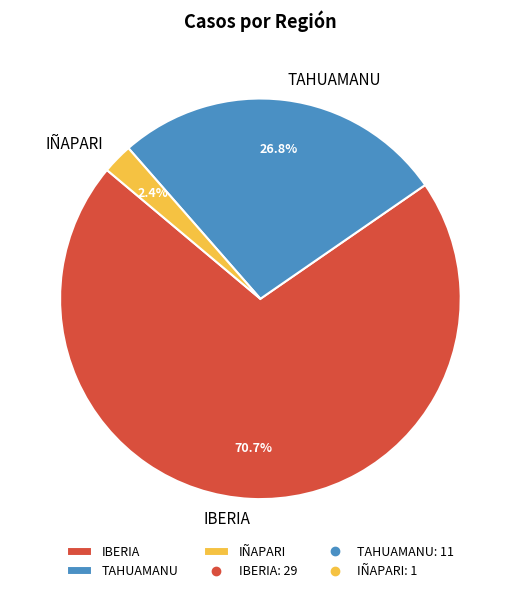

True or false: IBERIA accounts for 80% of the total.

False